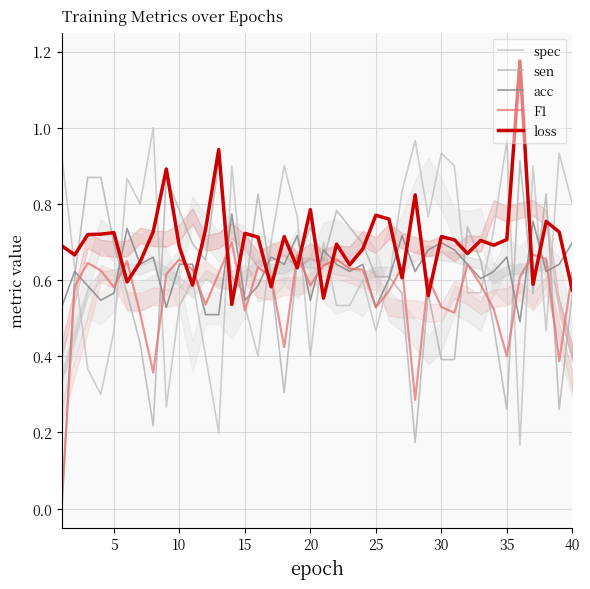

Does the chart display data point markers on the line(s)?

No